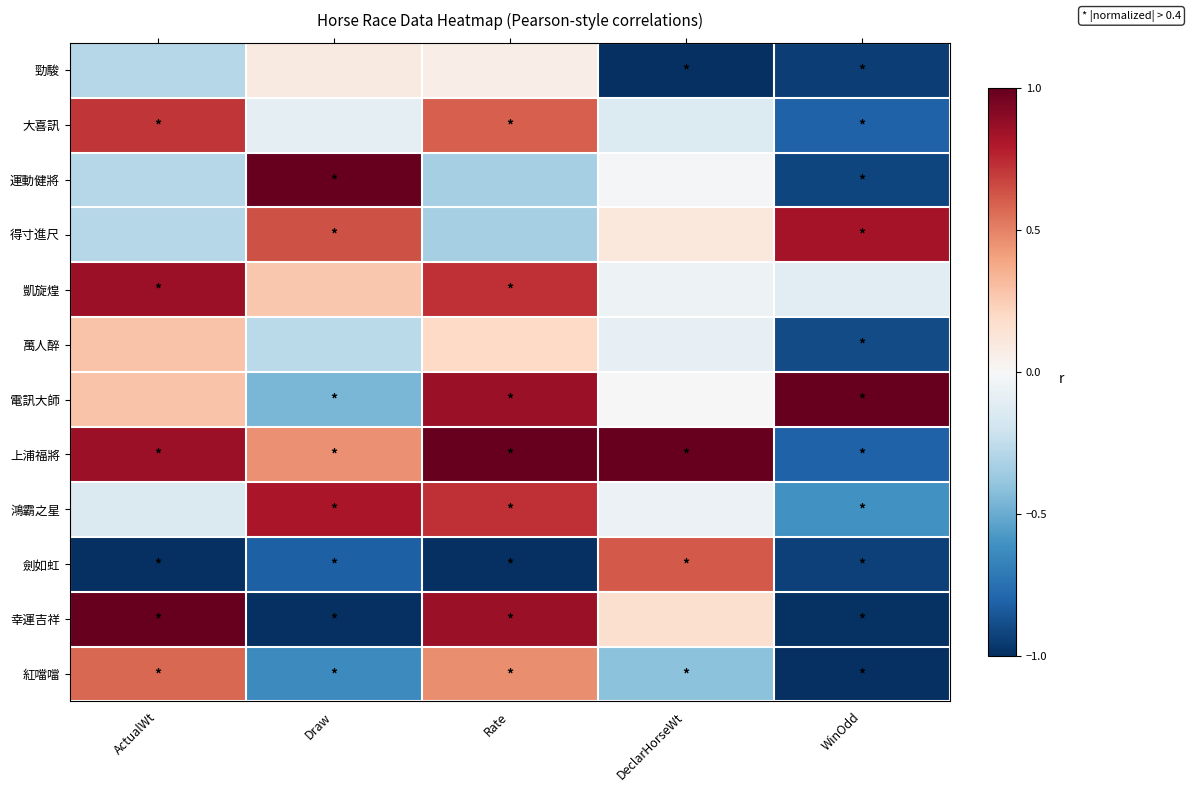

Reading left to right, extract all data points from this chart.

勁駿: ActualWt=-0.3	Draw=0.1	Rate=0.1	DeclarHorseWt=-1.0	WinOdd=-0.9
大喜訊: ActualWt=0.7	Draw=-0.1	Rate=0.6	DeclarHorseWt=-0.1	WinOdd=-0.8
運動健將: ActualWt=-0.3	Draw=1.0	Rate=-0.3	DeclarHorseWt=-0.0	WinOdd=-0.9
得寸進尺: ActualWt=-0.3	Draw=0.6	Rate=-0.3	DeclarHorseWt=0.1	WinOdd=0.8
凱旋煌: ActualWt=0.9	Draw=0.3	Rate=0.7	DeclarHorseWt=-0.1	WinOdd=-0.1
萬人醉: ActualWt=0.3	Draw=-0.3	Rate=0.2	DeclarHorseWt=-0.1	WinOdd=-0.9
電訊大師: ActualWt=0.3	Draw=-0.5	Rate=0.9	DeclarHorseWt=-0.0	WinOdd=1.0
上浦福將: ActualWt=0.9	Draw=0.5	Rate=1.0	DeclarHorseWt=1.0	WinOdd=-0.8
鴻霸之星: ActualWt=-0.1	Draw=0.8	Rate=0.7	DeclarHorseWt=-0.1	WinOdd=-0.6
劍如虹: ActualWt=-1.0	Draw=-0.8	Rate=-1.0	DeclarHorseWt=0.6	WinOdd=-0.9
幸運吉祥: ActualWt=1.0	Draw=-1.0	Rate=0.9	DeclarHorseWt=0.2	WinOdd=-1.0
紅噹噹: ActualWt=0.6	Draw=-0.6	Rate=0.5	DeclarHorseWt=-0.4	WinOdd=-1.0